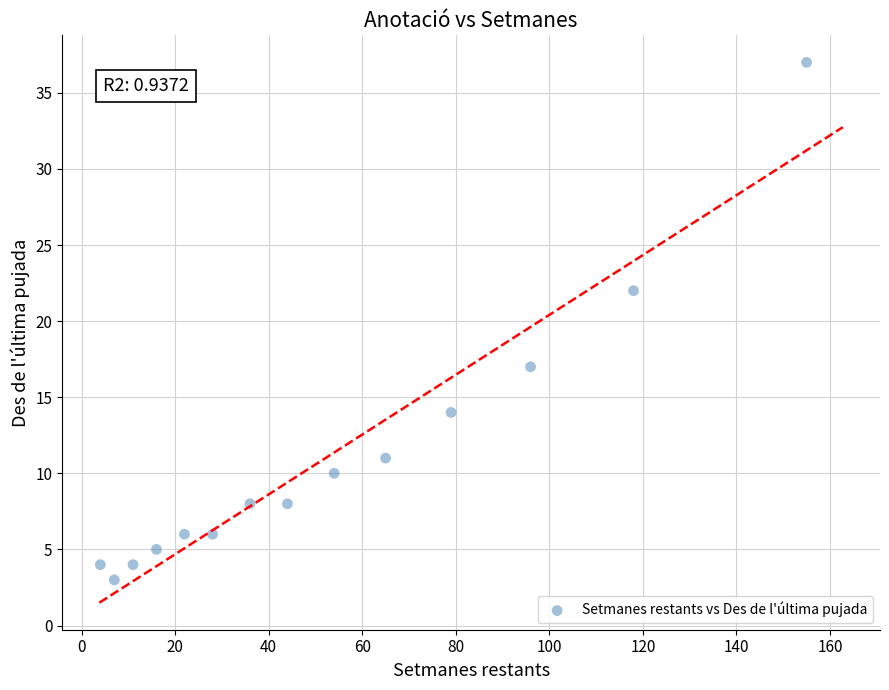

What is the range of X values (max minus min)?

151